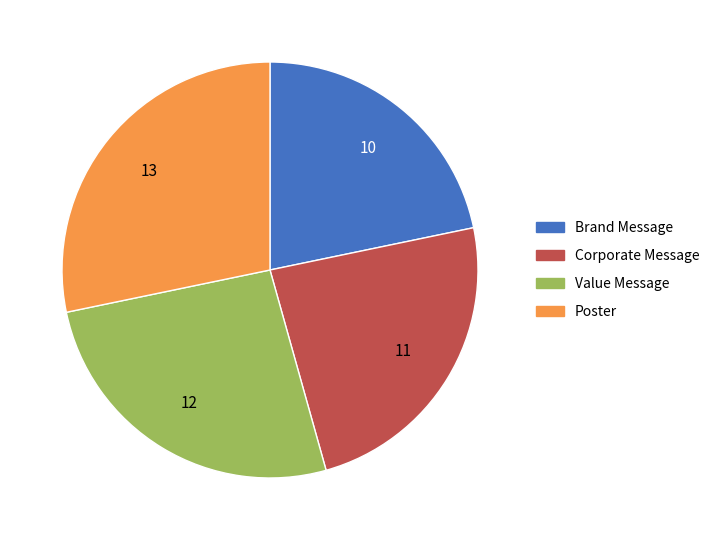

Combined, do Poster and Corporate Message account for over 50%?

Yes